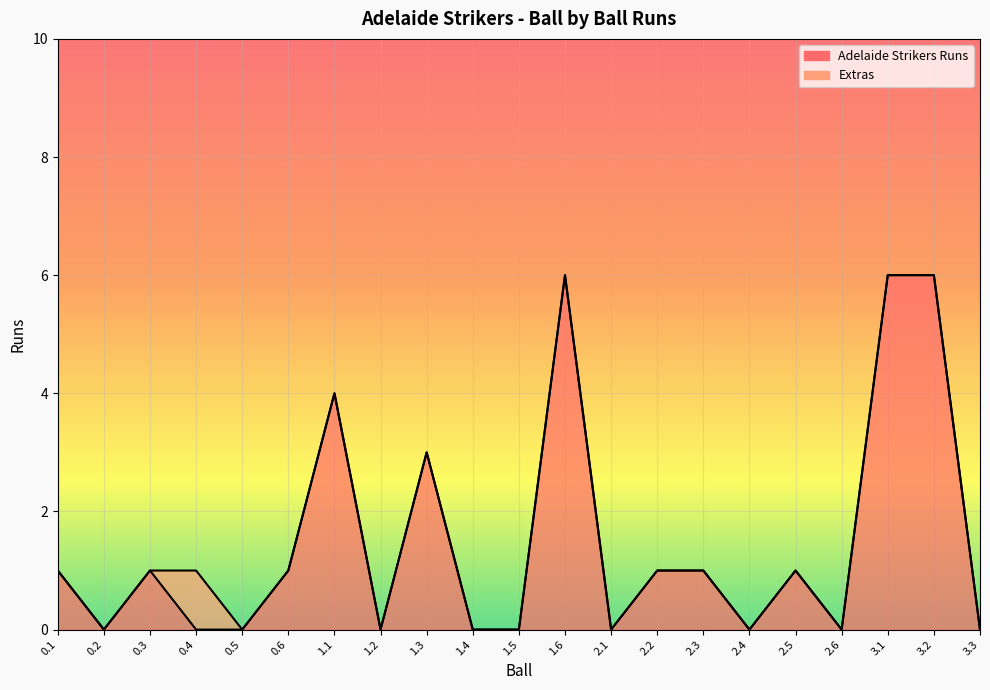

Count the values in the range 0 to 1.

16